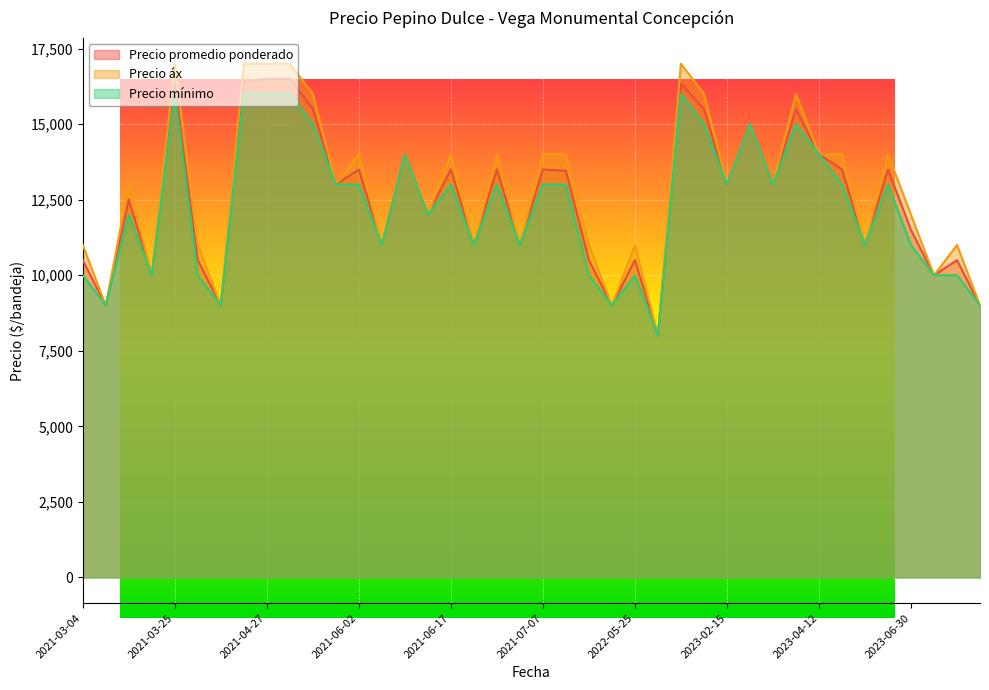

Rank the series at 2023-07-19 from highest to lowest value.

Precio promedio ponderado, Precio áx, Precio mínimo